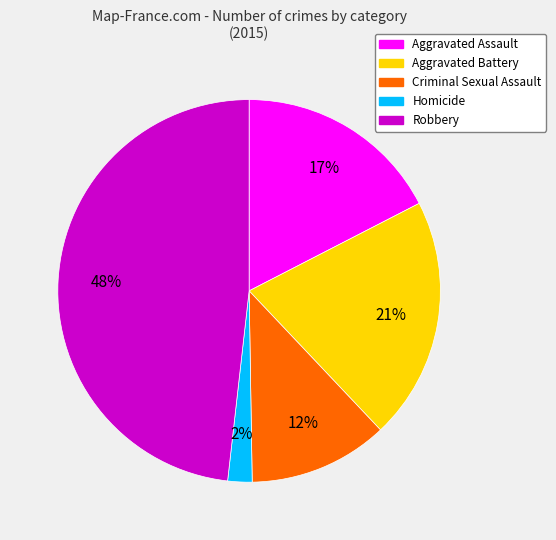

To the nearest percent, what is the difference between the Homicide and Robbery slice percentages?

46%